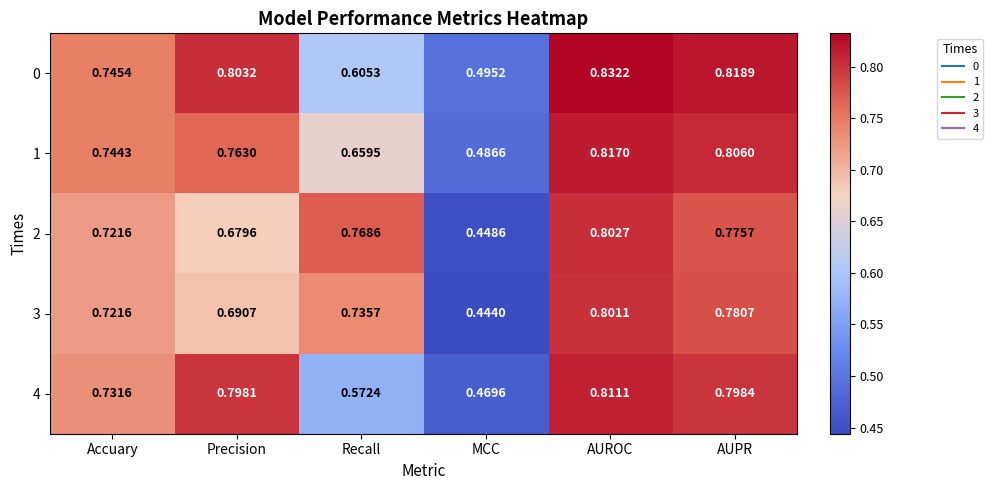

Which series has the widest spread of values?

3